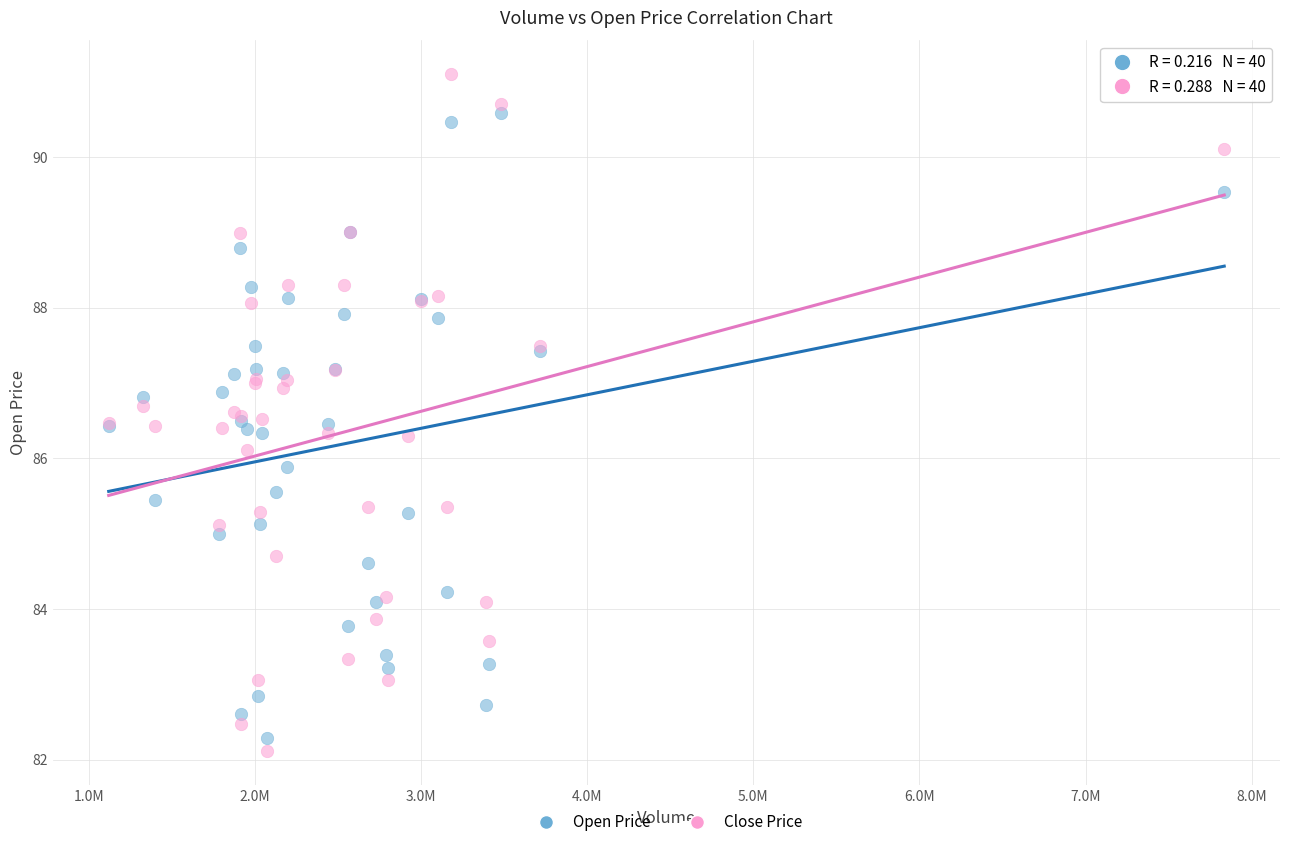

Which series reaches the maximum Y coordinate?

Close Price